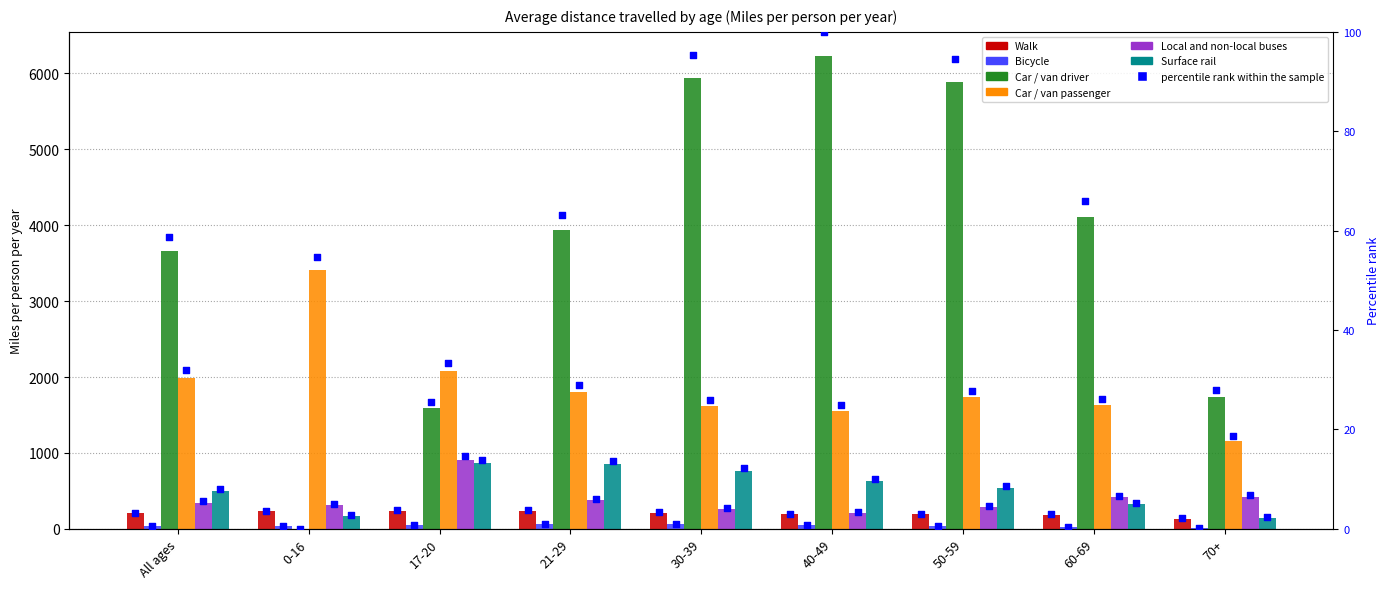

Which series contains the highest Y value?

Car / van driver